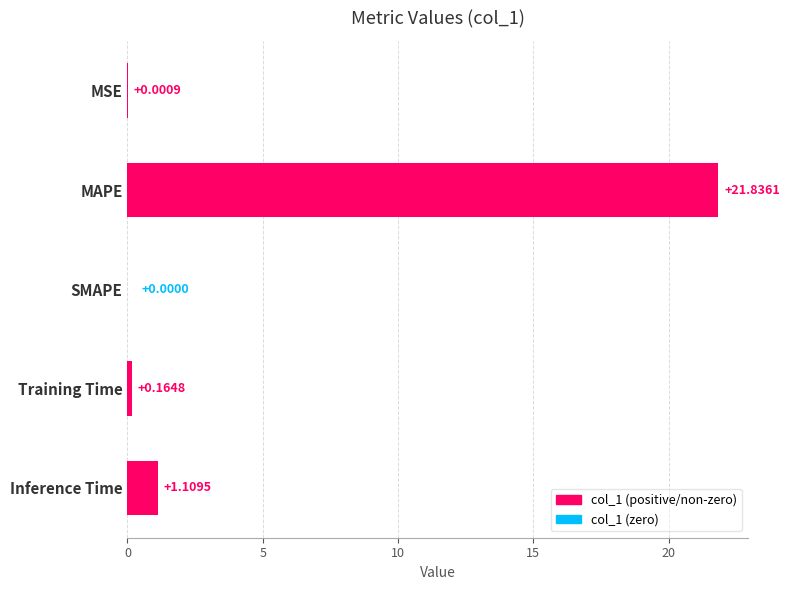

What is the change in value from MSE to MAPE?

+21.8